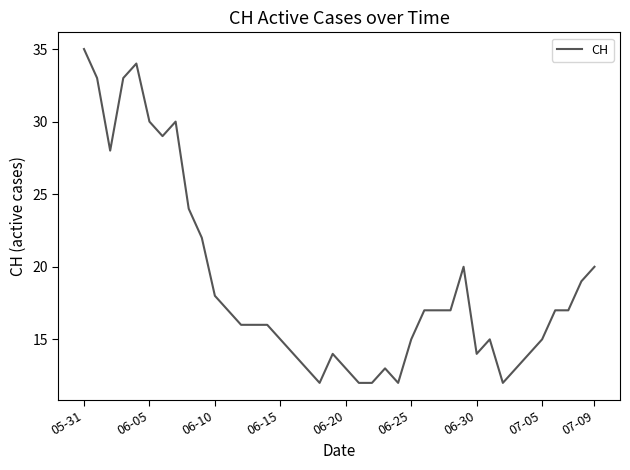

What is the maximum value shown in the chart?

35